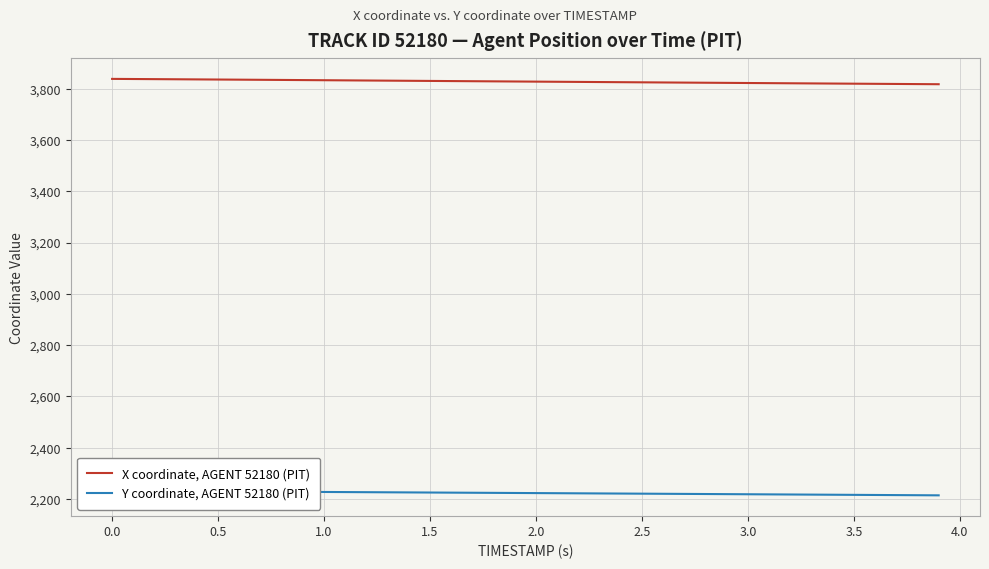

True or false: X coordinate, AGENT 52180 (PIT) has a value of 3837.2 at 1.0.

True